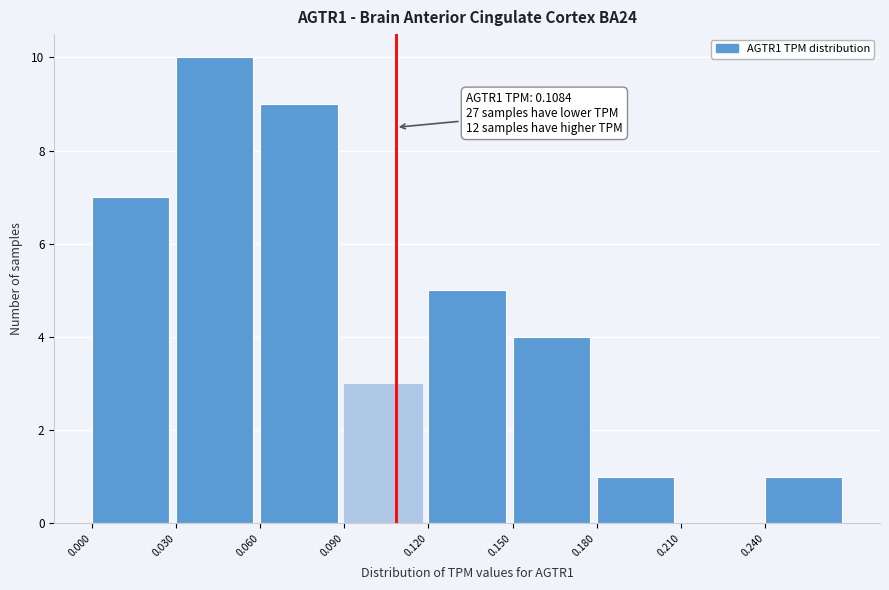

Which range on the x-axis has the tallest bar?

0.03 to 0.06